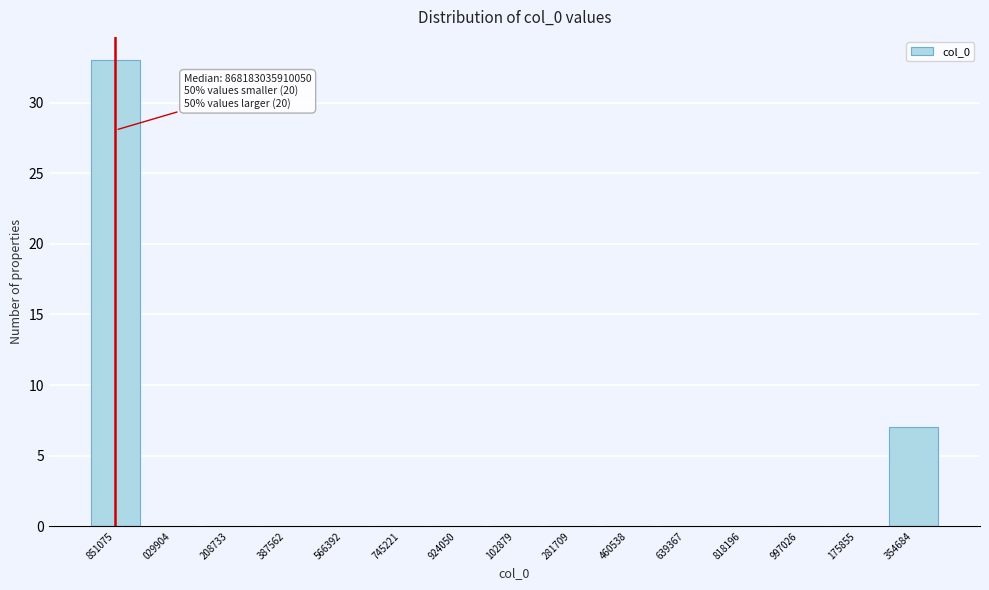

Reading left to right, extract all data points from this chart.

851075=33	029904=0	208733=0	387562=0	566392=0	745221=0	924050=0	102879=0	281709=0	460538=0	639367=0	818196=0	997026=0	175855=0	354684=7